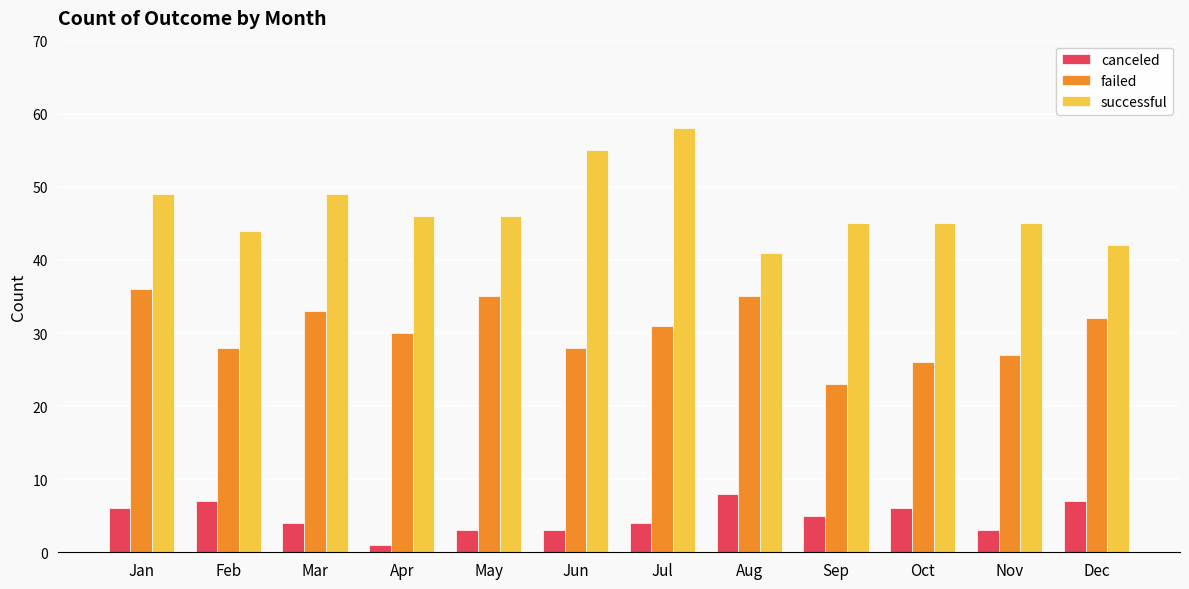

What is the difference between the highest and lowest values at Oct?

39